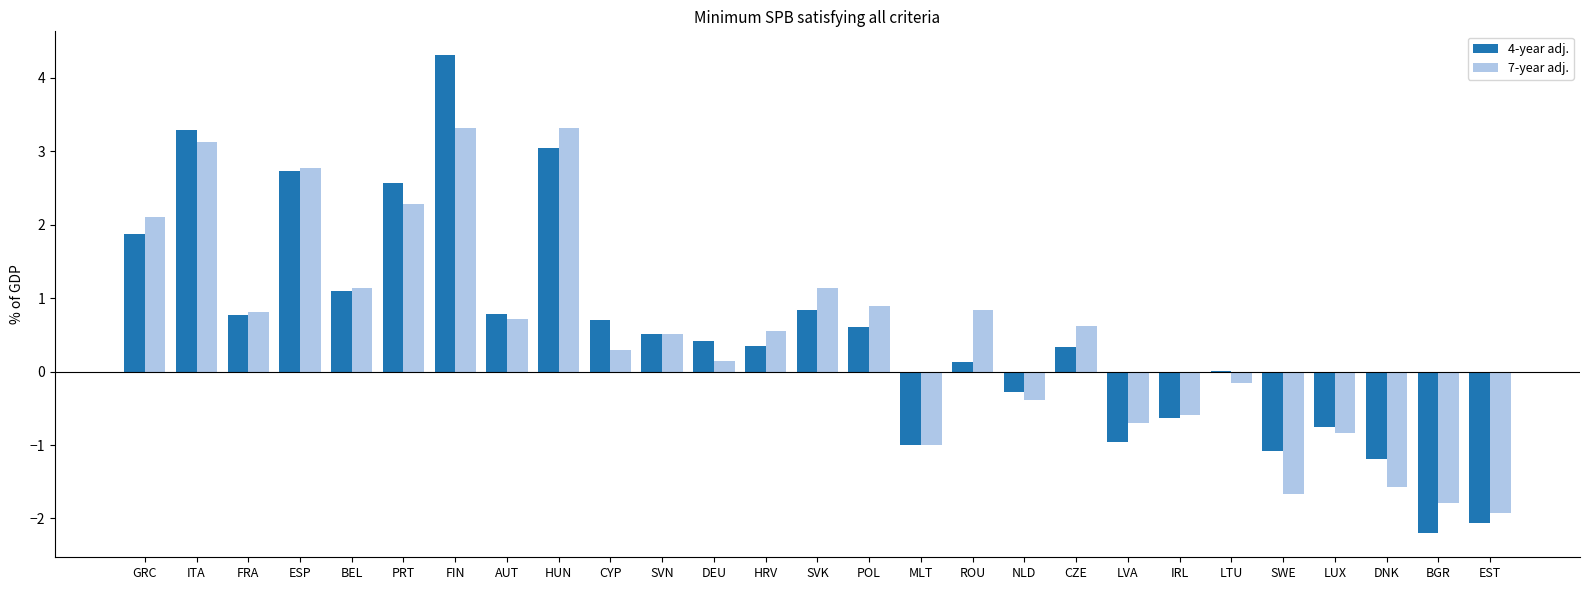

Is the value of 7-year adj. at LTU greater than the value of 4-year adj. at POL?

No